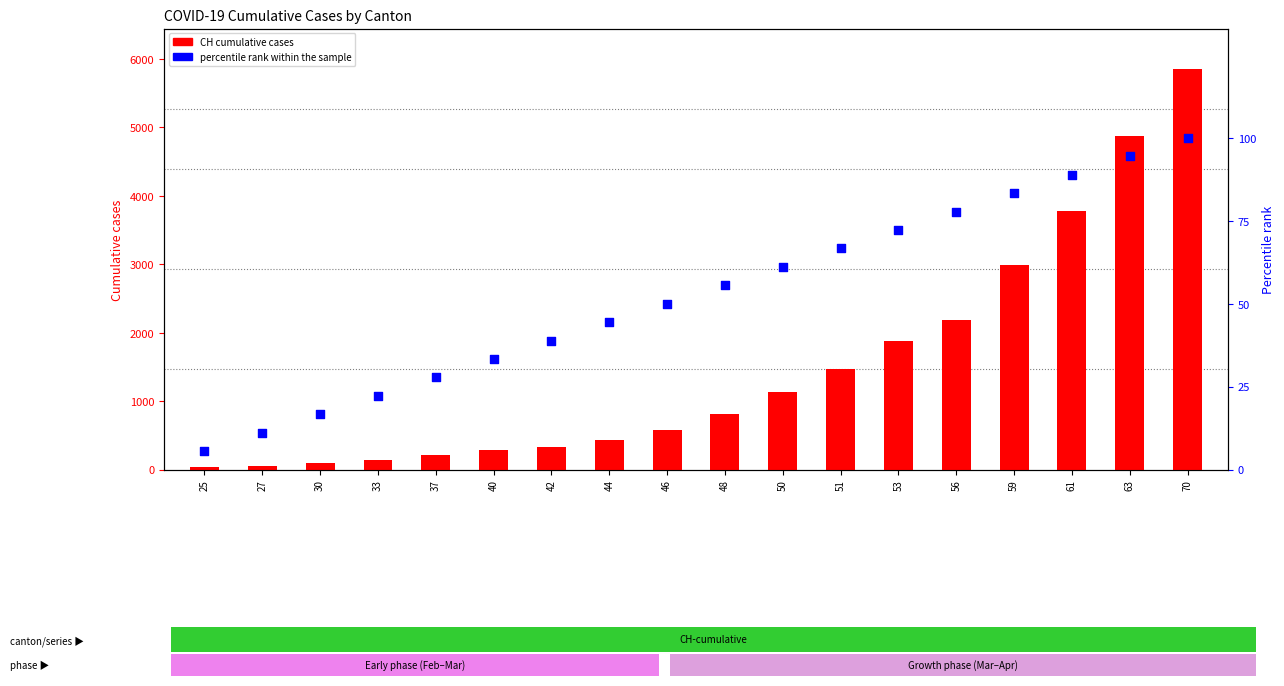

What are all the series names shown in the legend?

CH (cumulative), percentile rank within the sample